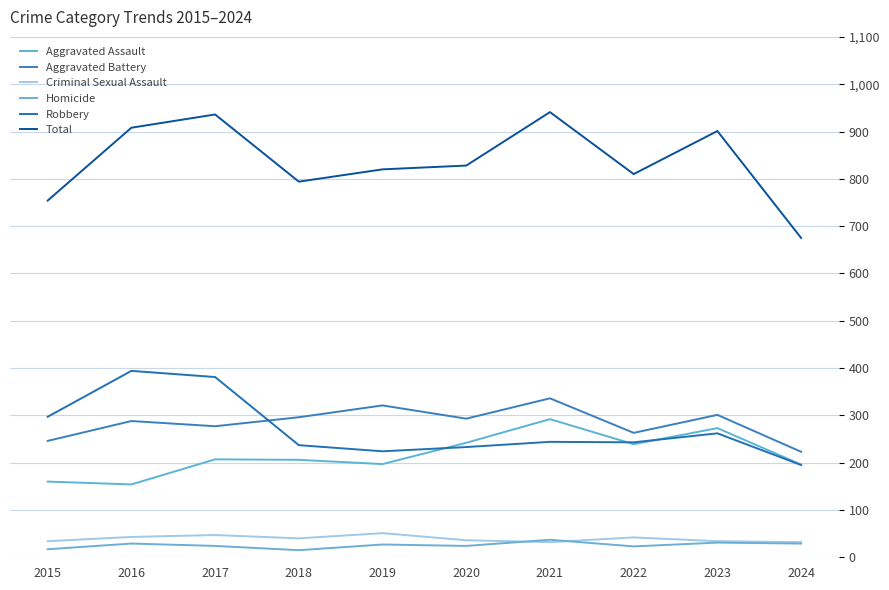

At which label does Homicide reach its minimum?

2018